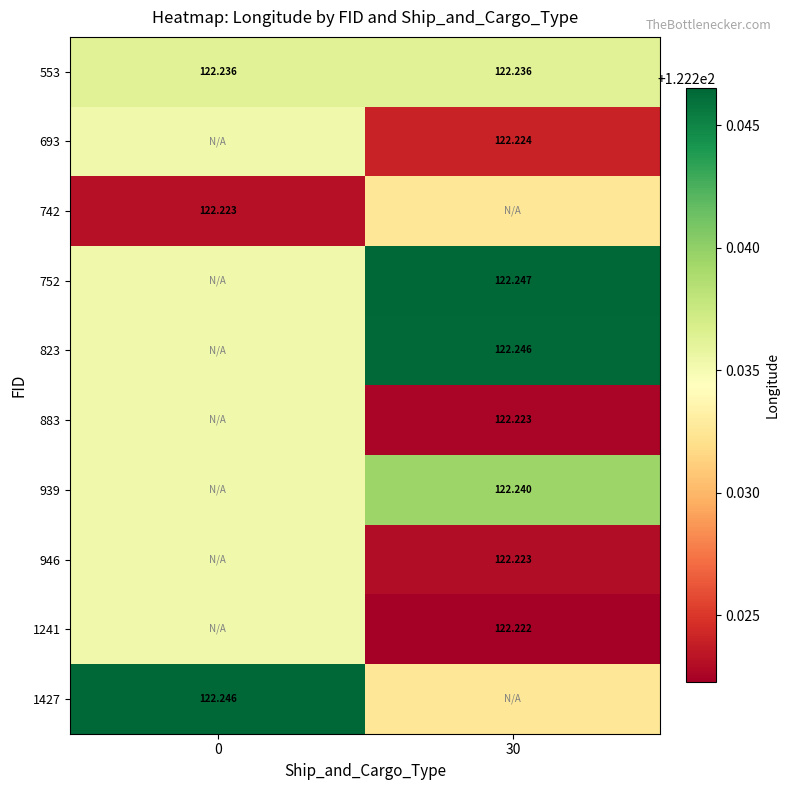

Is it true that 742 equals 188.6 at 30?

False